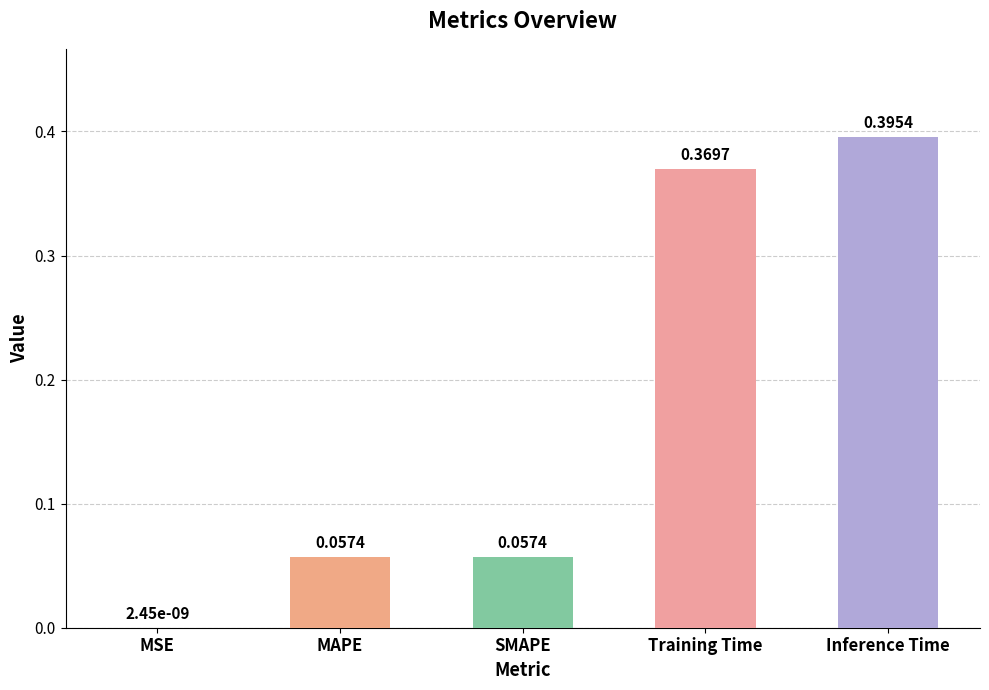

Where is the data nearest to the value 0?

MSE